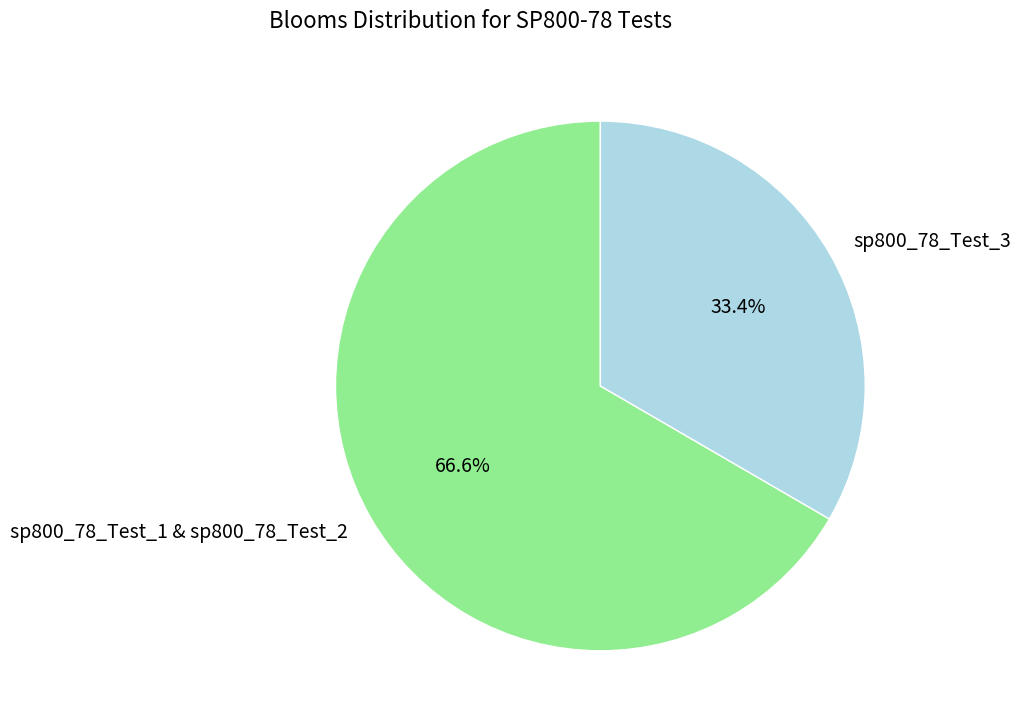

Does any single category account for the majority?

Yes